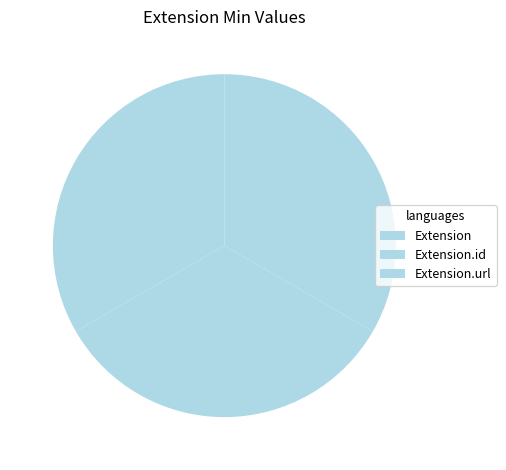

What percentage do Extension and Extension.id together represent?

66.7%